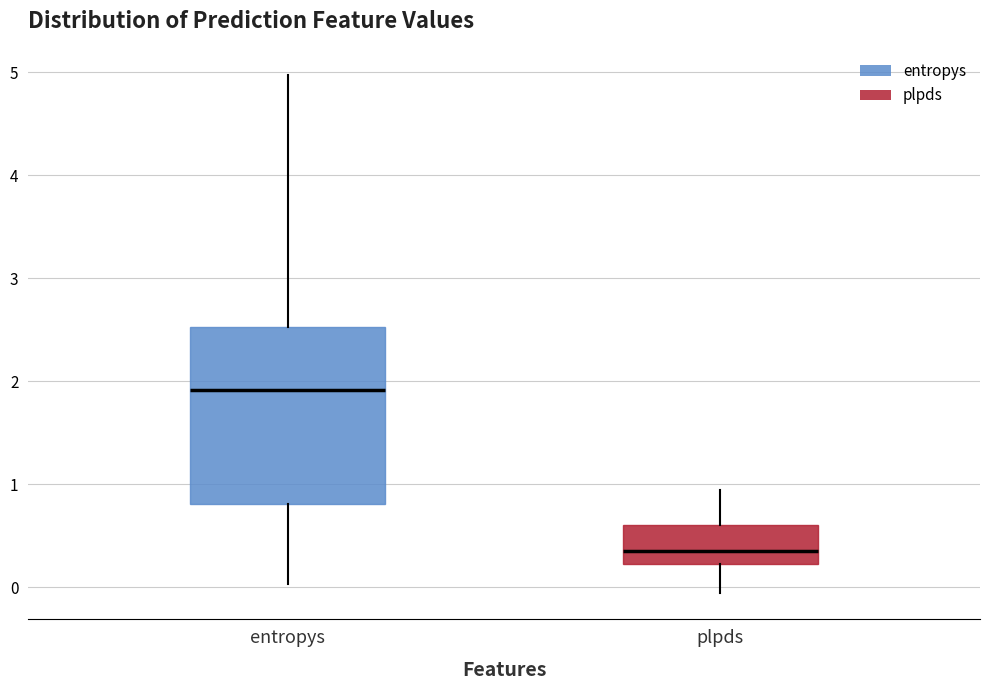

Which box is the tallest, from its lower edge to its upper edge?

entropys